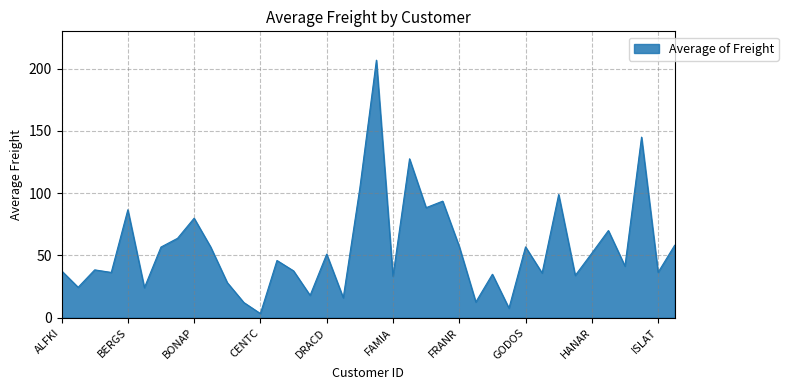

What is the greatest value displayed?

206.8